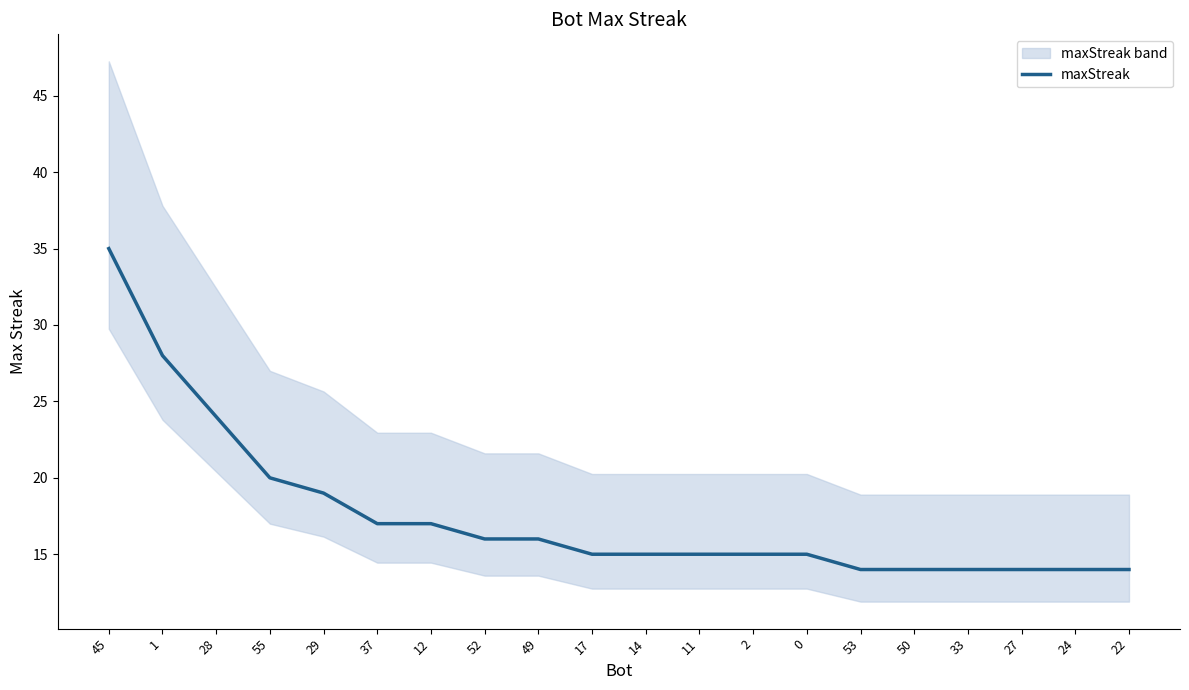

True or false: the data shows 43 at 1.

False